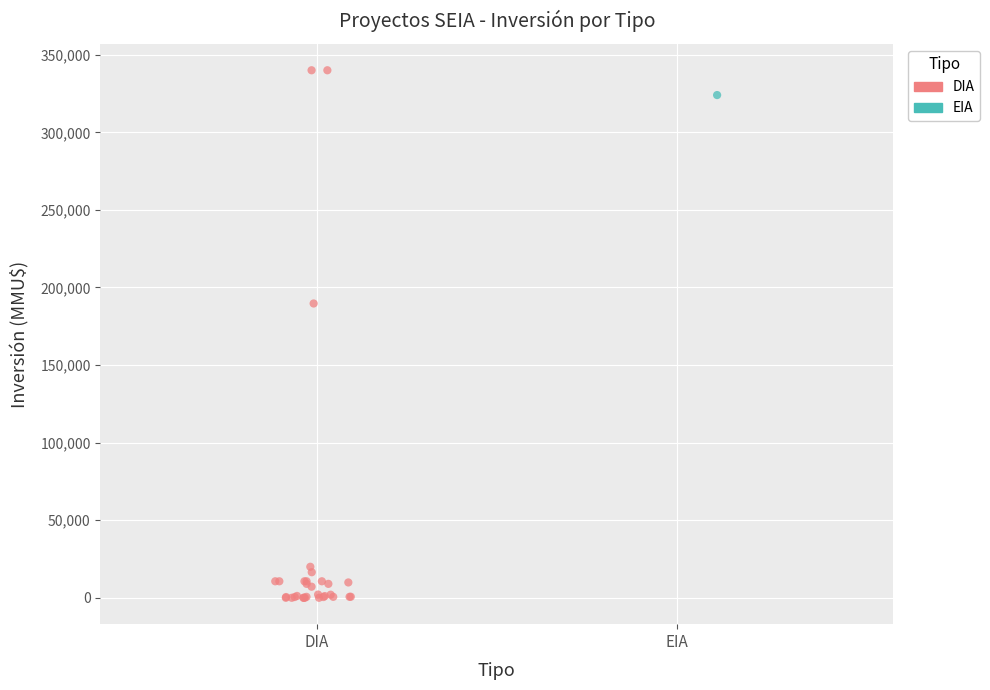

What are all the series names shown in the legend?

DIA, EIA